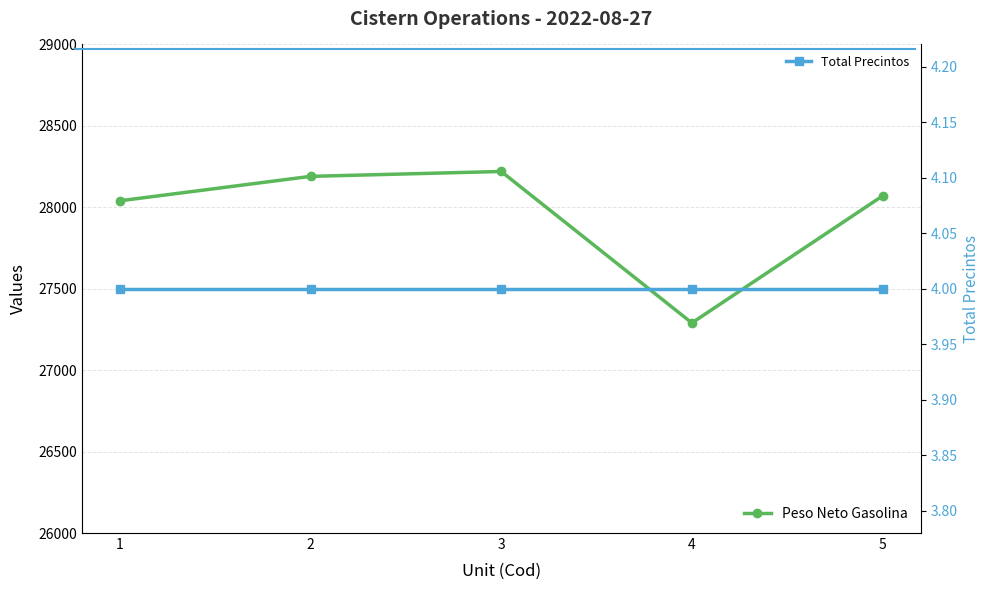

The value of Total Precintos at 3 is 7. True or false?

False